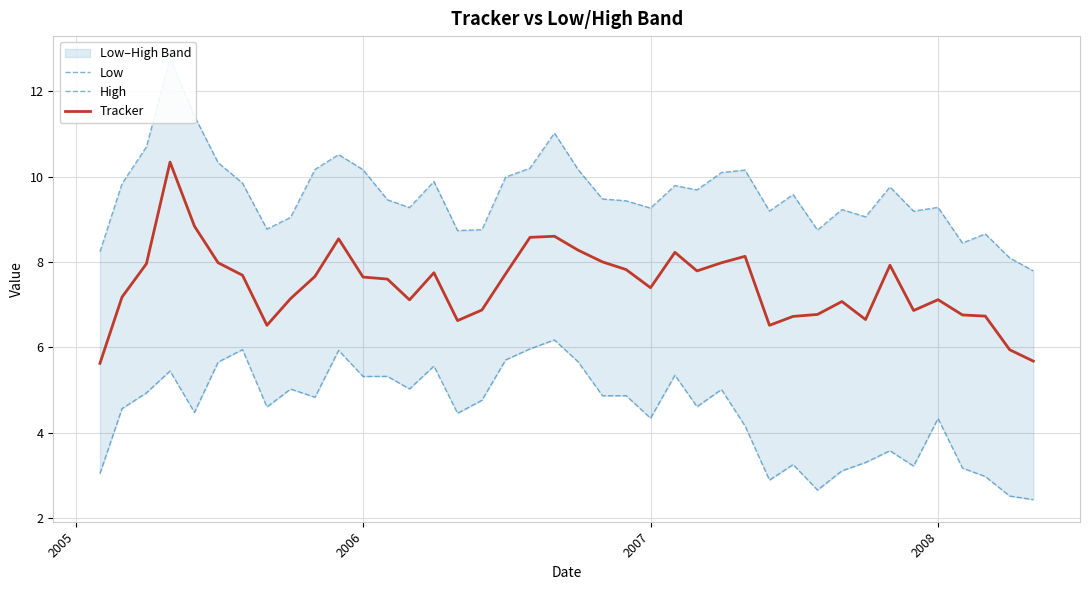

What is the maximum value for Tracker?

10.3